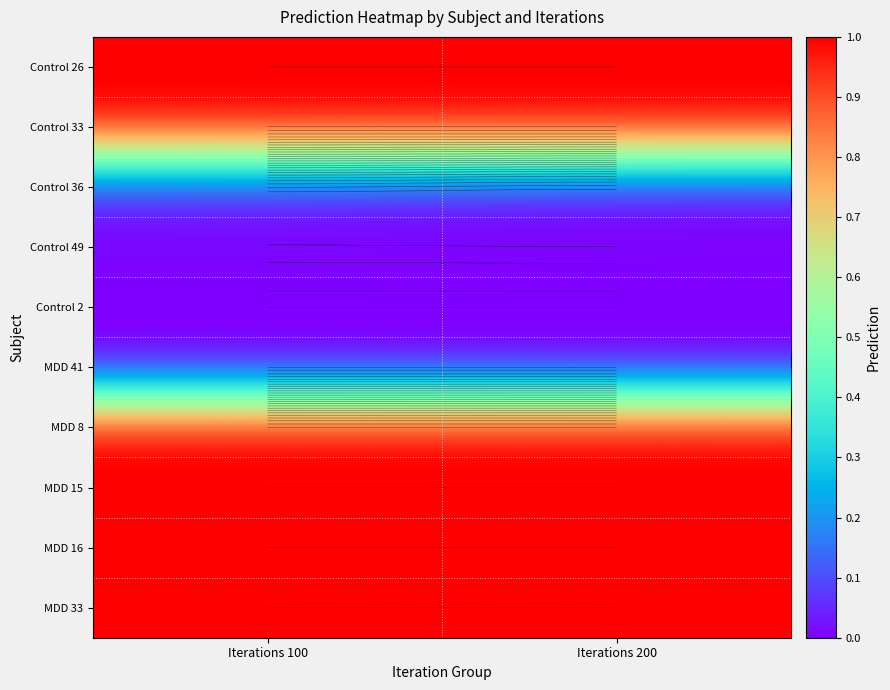

Read the MDD 15 value at Iterations 100.

1.0